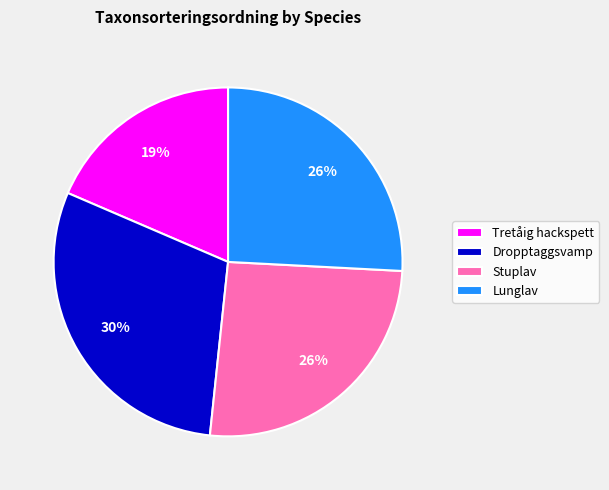

True or false: Stuplav accounts for 37% of the total.

False